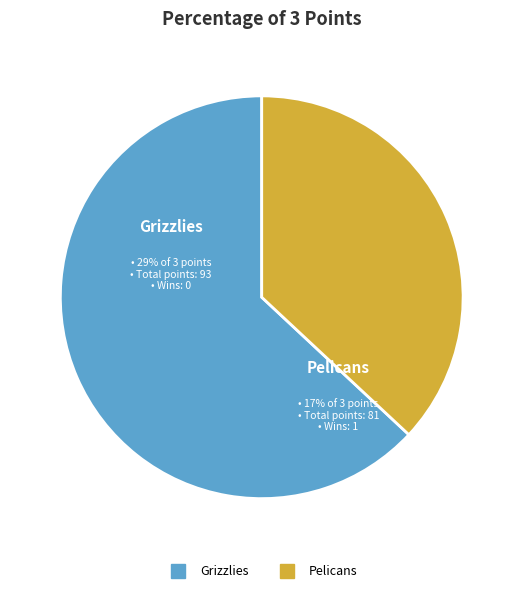

What is the majority slice?

Grizzlies